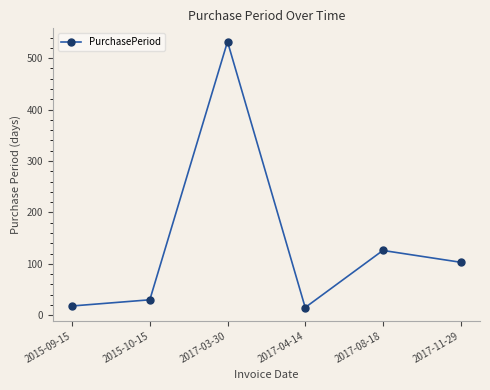

What position from the left is 2015-10-15?

2